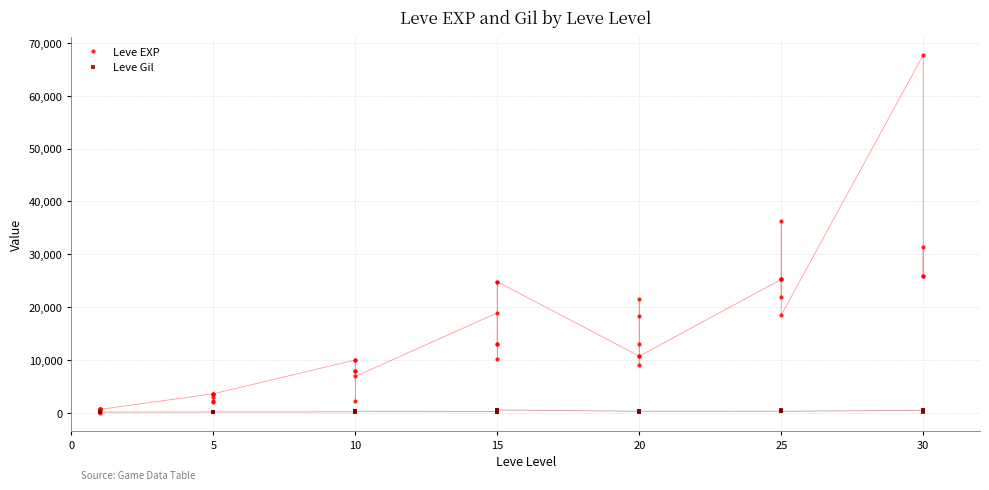

In Leve EXP, how many points are lower than both neighbors (excluding endpoints)?

12